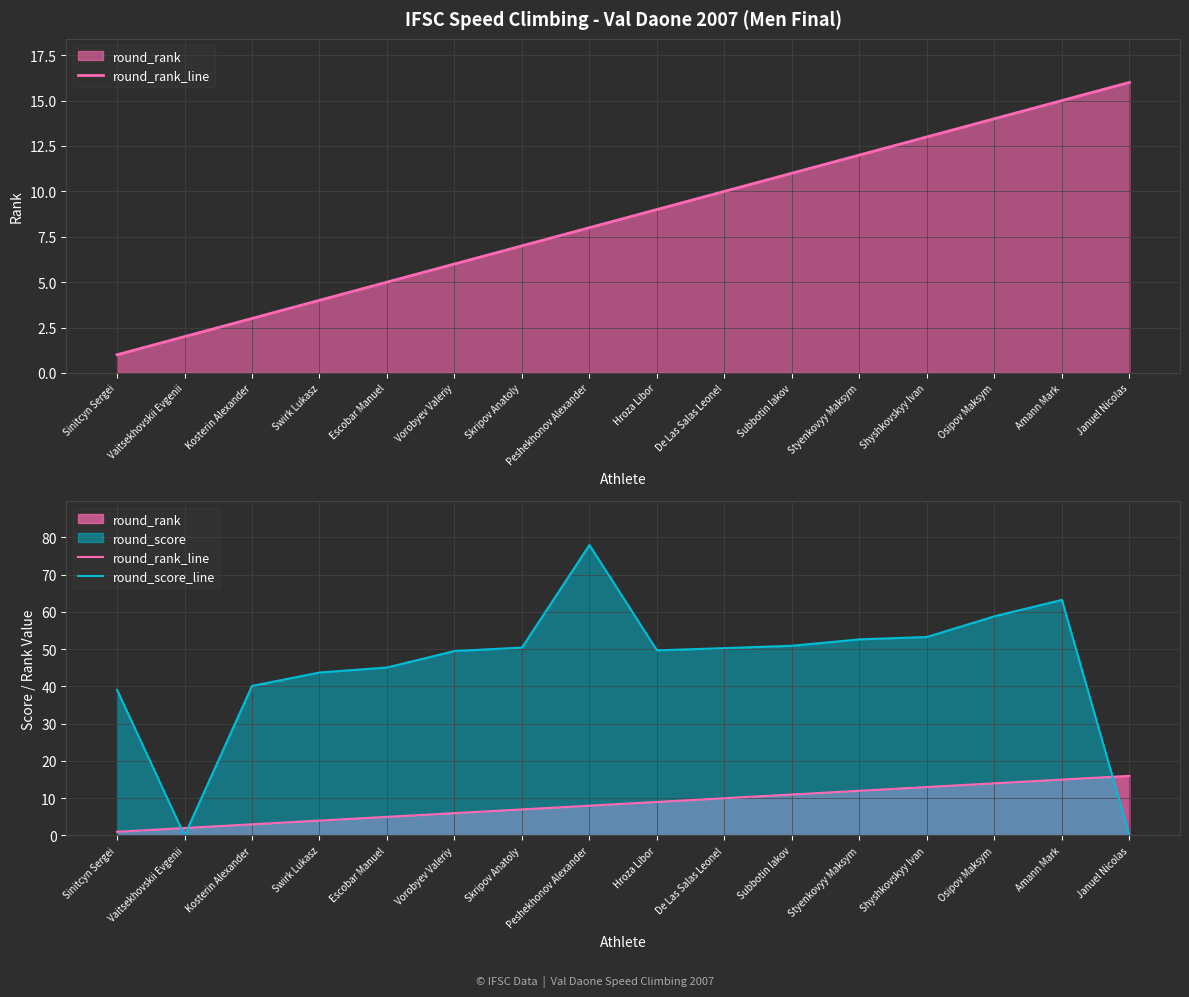

Reading right to left, extract all data points from this chart.

round_rank_line: Januel Nicolas=16.0	Amann Mark=15.0	Osipov Maksym=14.0	Shyshkovskyy Ivan=13.0	Styenkovyy Maksym=12.0	Subbotin Iakov=11.0	De Las Salas Leonel=10.0	Hroza Libor=9.0	Peshekhonov Alexander=8.0	Skripov Anatoly=7.0	Vorobyev Valeriy=6.0	Escobar Manuel=5.0	Swirk Lukasz=4.0	Kosterin Alexander=3.0	Vaitsekhovskii Evgenii=2.0	Sinitcyn Sergei=1.0
round_score_line: Januel Nicolas=0.0	Amann Mark=63.2	Osipov Maksym=58.8	Shyshkovskyy Ivan=53.3	Styenkovyy Maksym=52.6	Subbotin Iakov=50.9	De Las Salas Leonel=50.3	Hroza Libor=49.7	Peshekhonov Alexander=77.9	Skripov Anatoly=50.4	Vorobyev Valeriy=49.5	Escobar Manuel=45.1	Swirk Lukasz=43.7	Kosterin Alexander=40.1	Vaitsekhovskii Evgenii=0.0	Sinitcyn Sergei=39.1